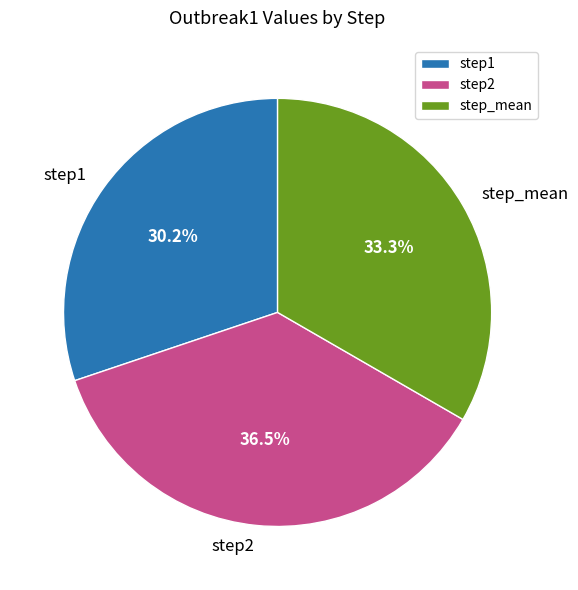

Between step1 and step2, which is larger?

step2